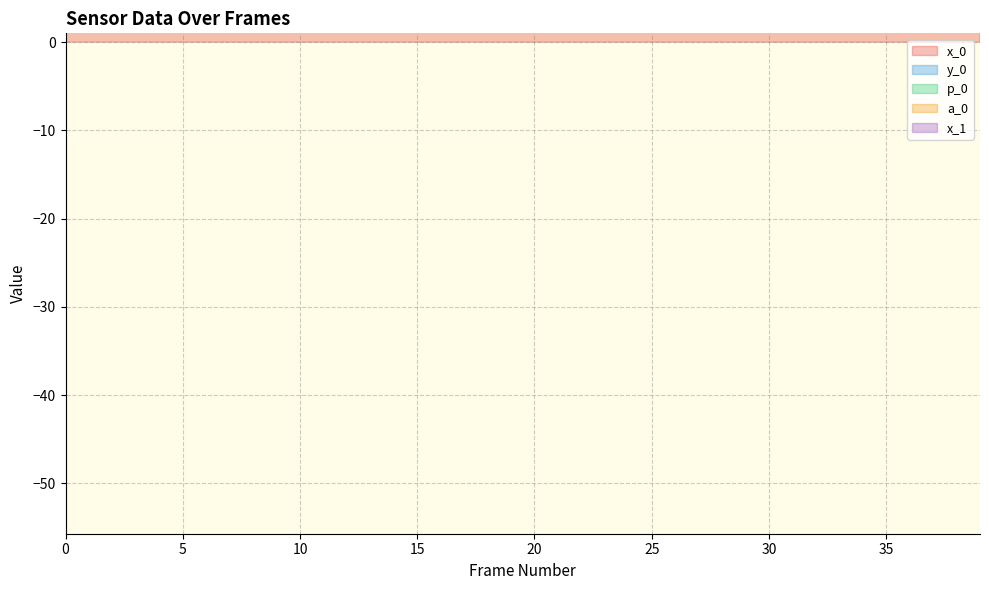

Which series has the largest total across all categories?

p_0